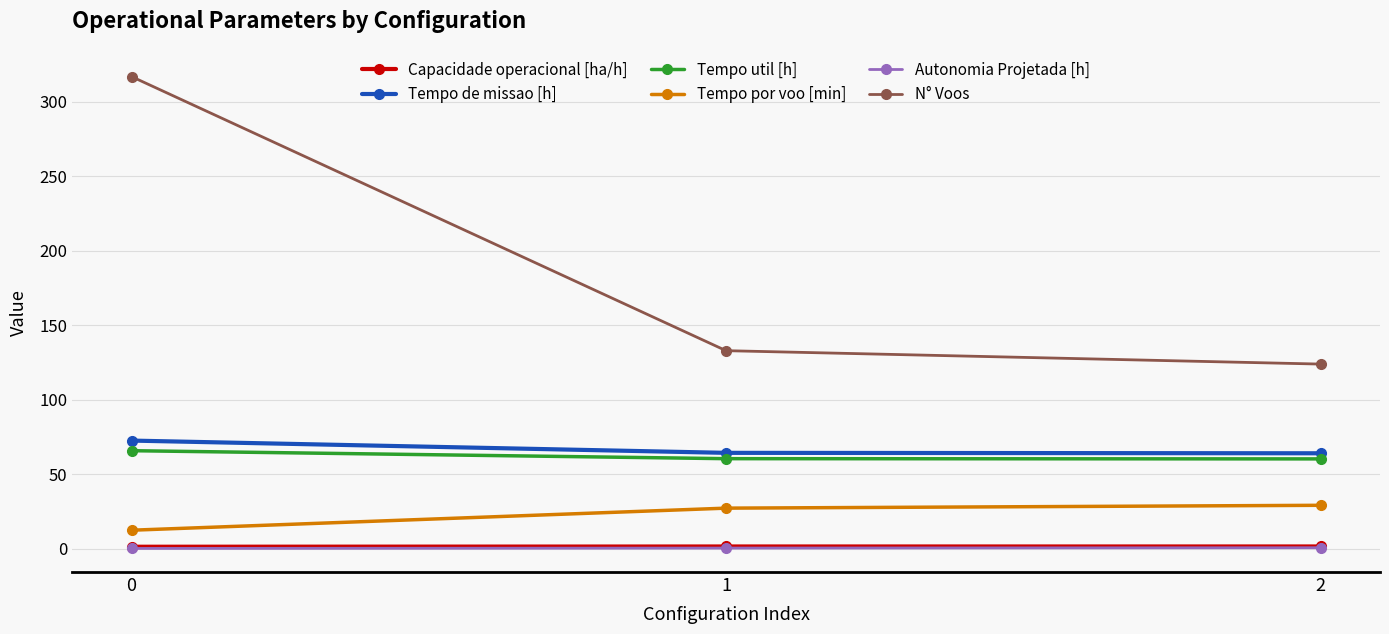

What is the difference between the second highest and minimum values in the Capacidade operacional [ha/h] series?

0.2